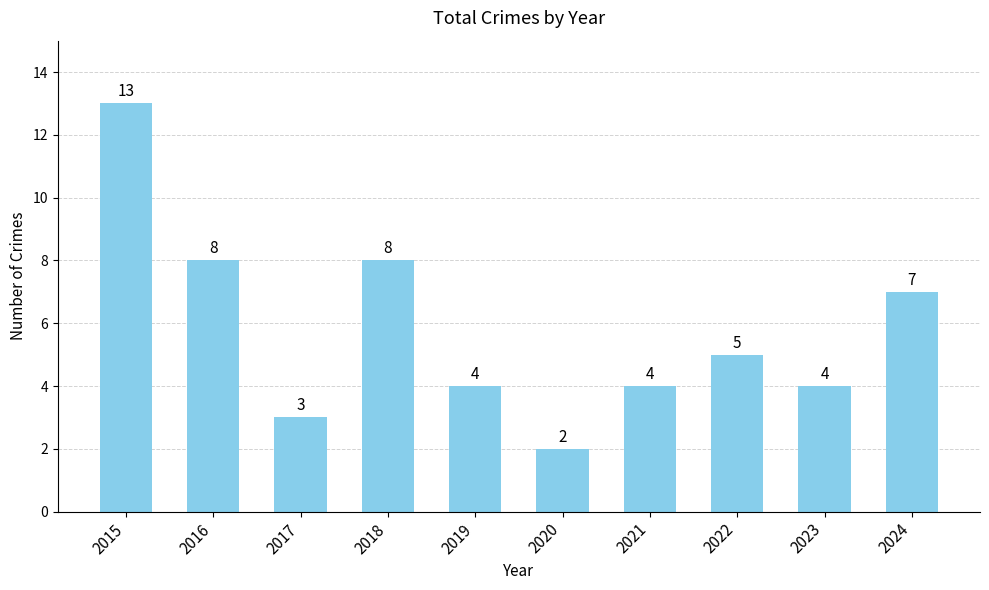

Reading left to right, what are all the values shown in this chart?

13	8	3	8	4	2	4	5	4	7